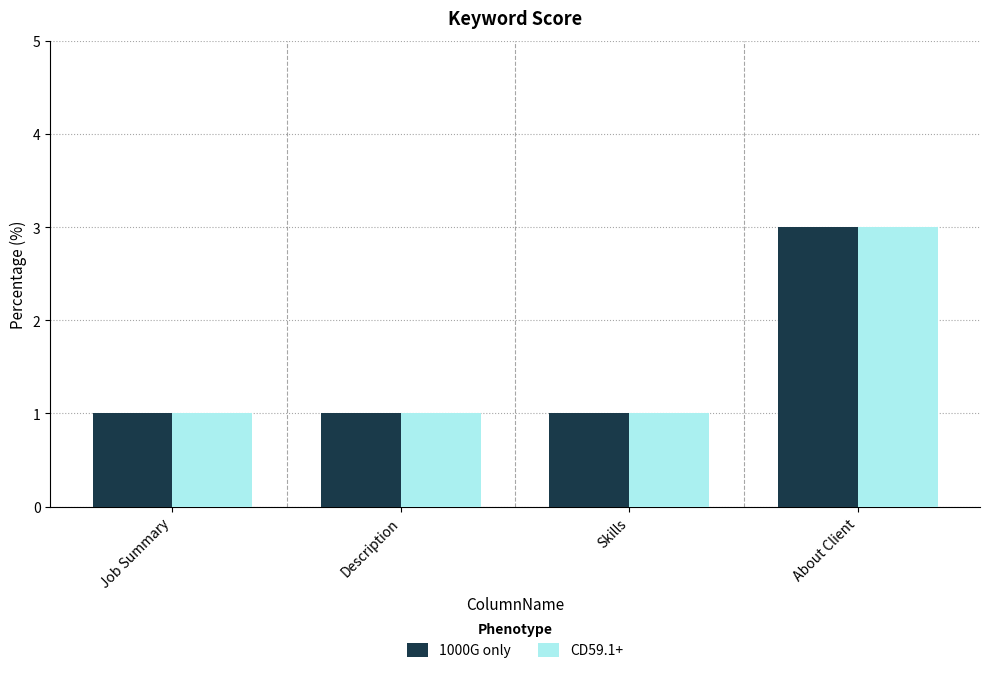

Reading left to right, extract all data points from this chart.

1000G only: Job Summary=1	Description=1	Skills=1	About Client=3
CD59.1+: Job Summary=1	Description=1	Skills=1	About Client=3